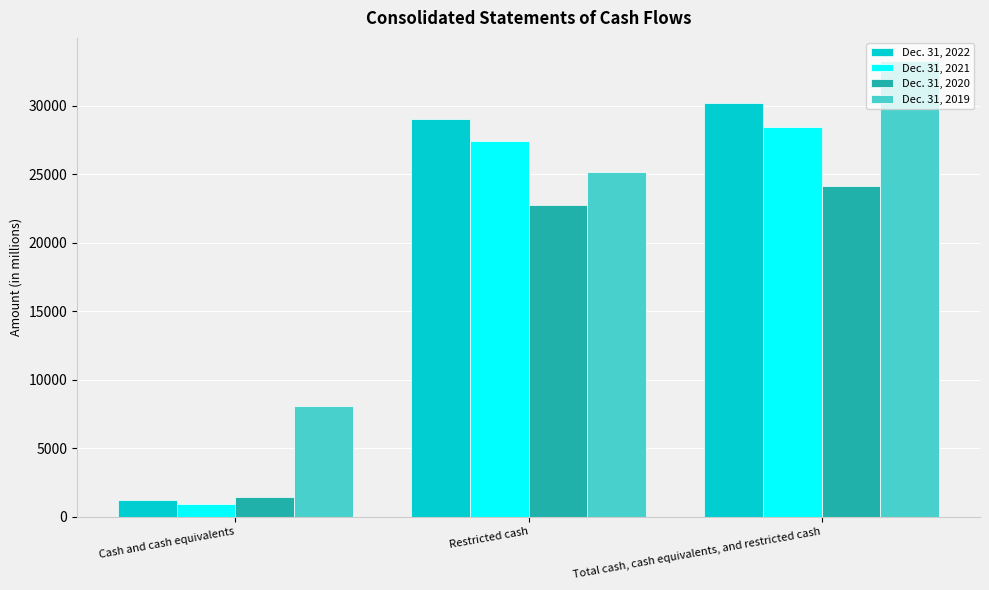

Which series has the largest total across all categories?

Dec. 31, 2019